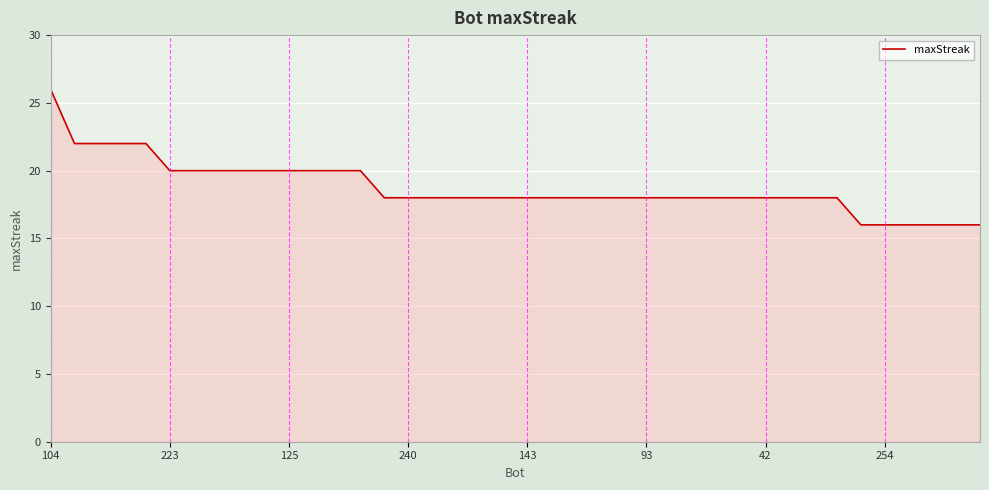

Reading left to right, list all the values displayed in this chart.

26	22	22	22	22	20	20	20	20	20	20	20	20	20	18	18	18	18	18	18	18	18	18	18	18	18	18	18	18	18	18	18	18	18	16	16	16	16	16	16